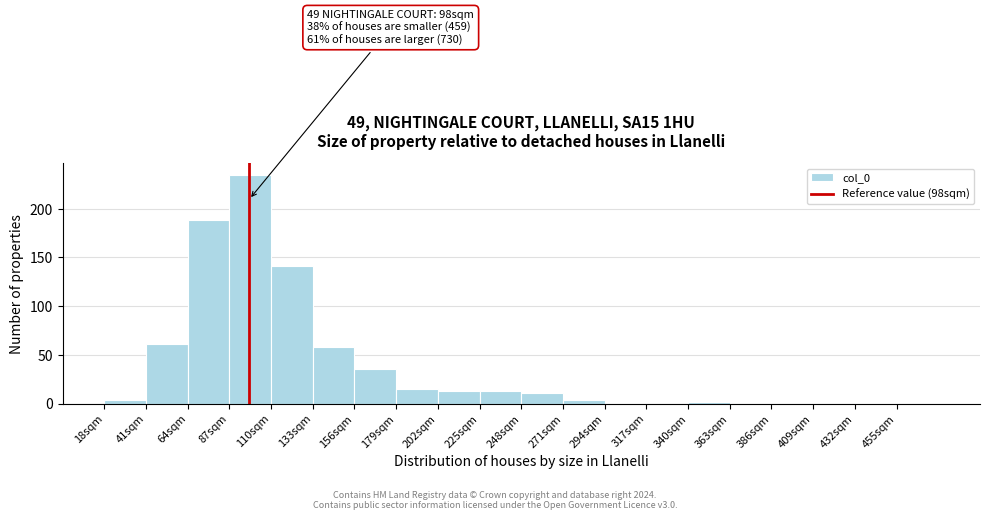

Which range on the x-axis has the tallest bar?

87 to 110